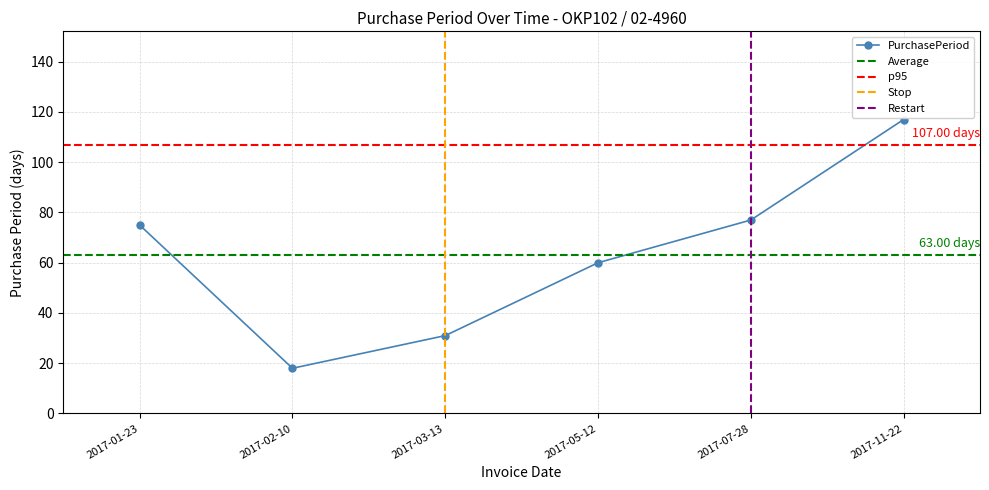

Approximately how many times larger is the value at 2017-05-12 compared to 2017-03-13?

1.9